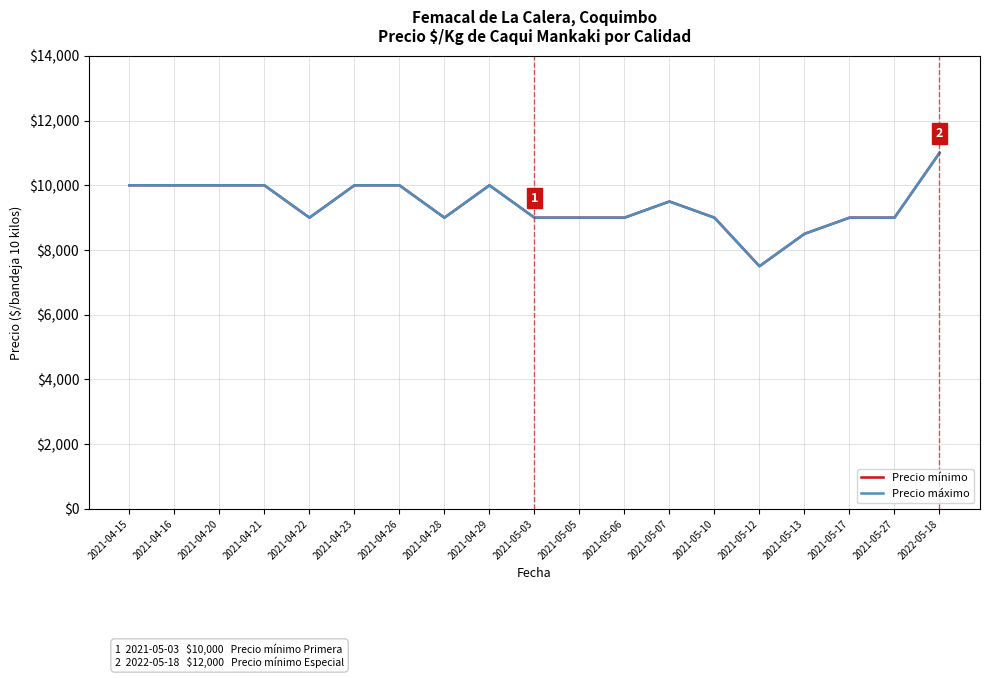

The Precio máximo series shows 16983 at 2021-04-20. True or false?

False